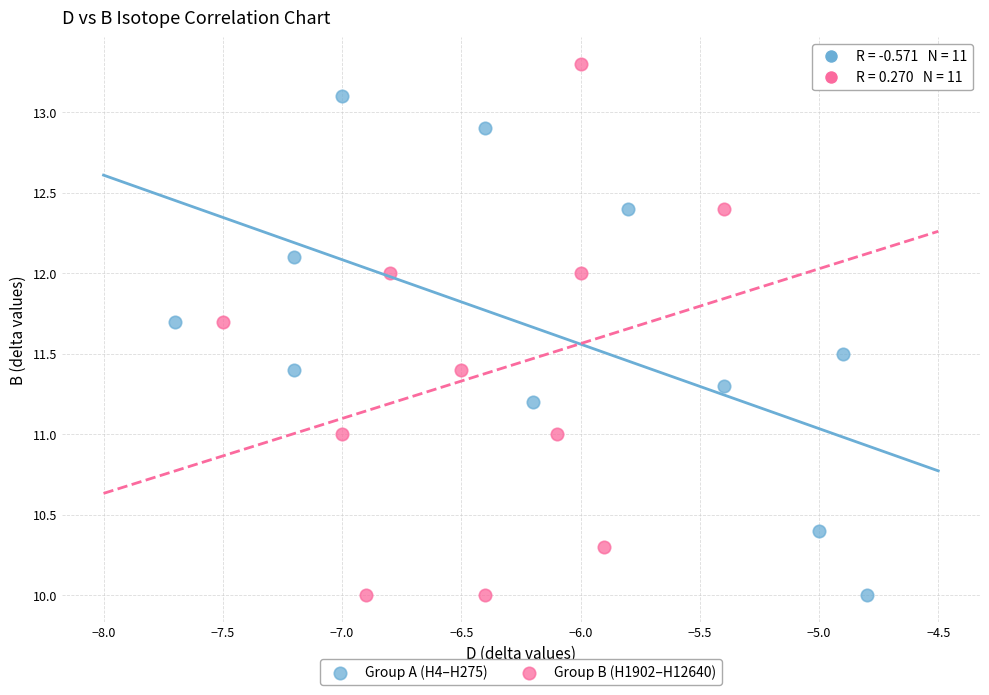

Which series reaches the maximum Y coordinate?

Group B (H1902–H12640)